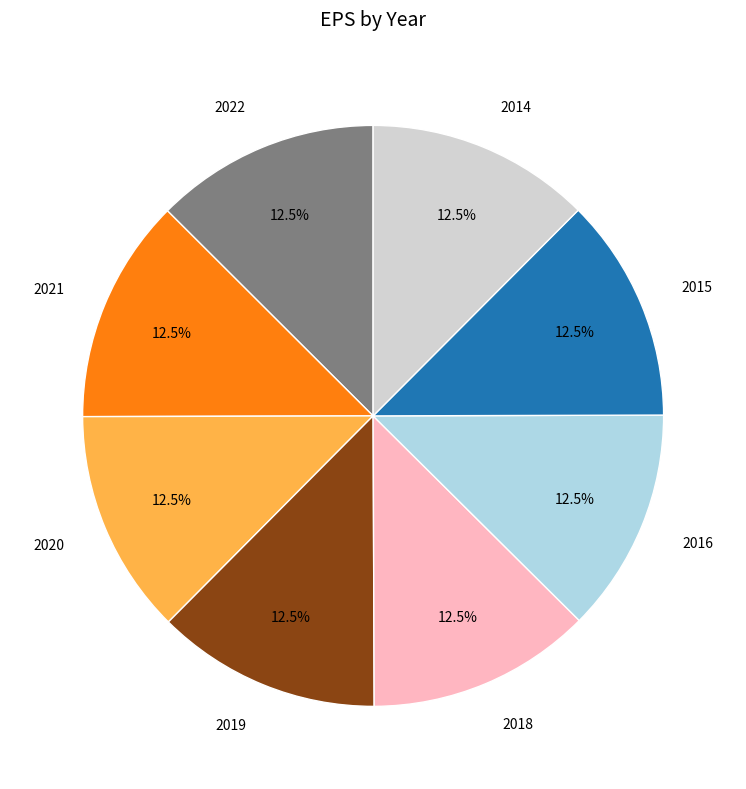

What is the ratio of the value at 2015 to the value at 2018?

1.0